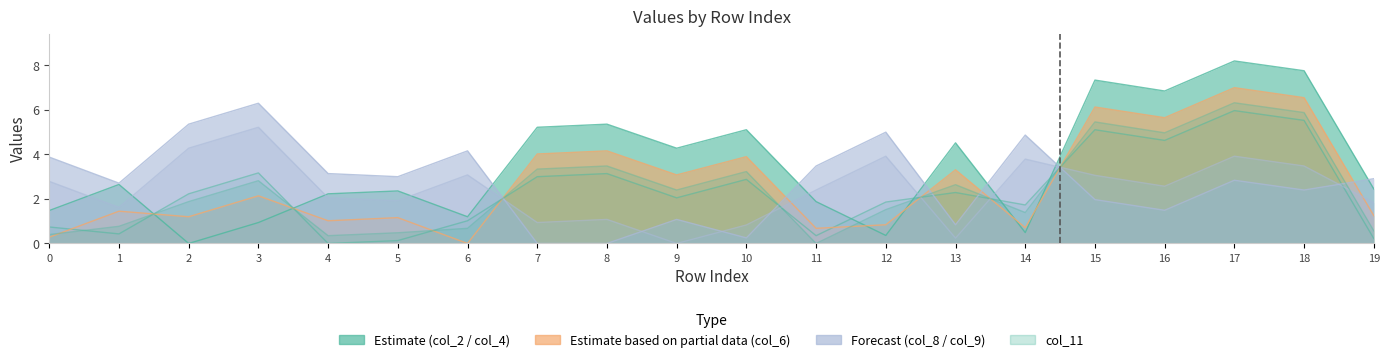

Does the chart display data point markers on the line(s)?

No